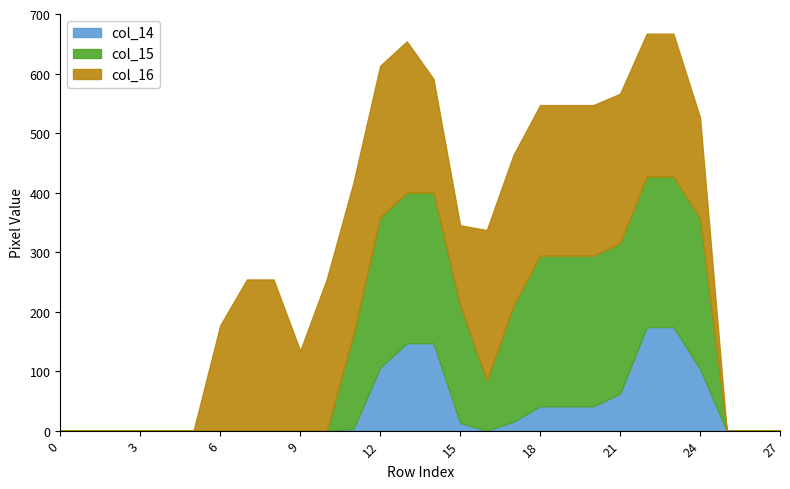

Rank the series by their average value, from highest to lowest.

col_16, col_15, col_14